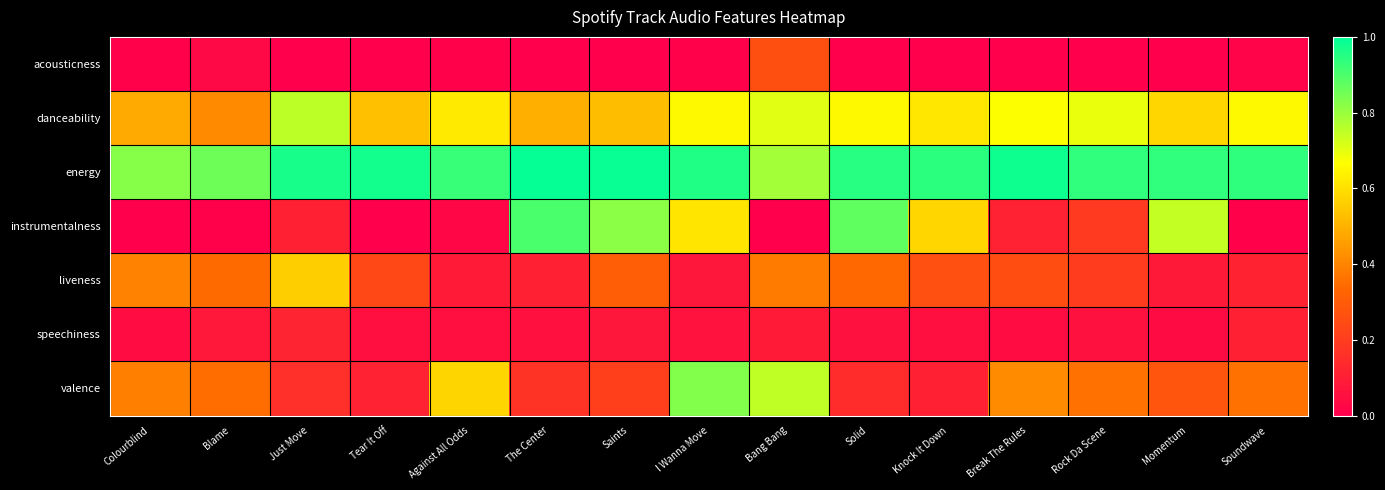

Between Just Move and I Wanna Move, which is larger?

I Wanna Move